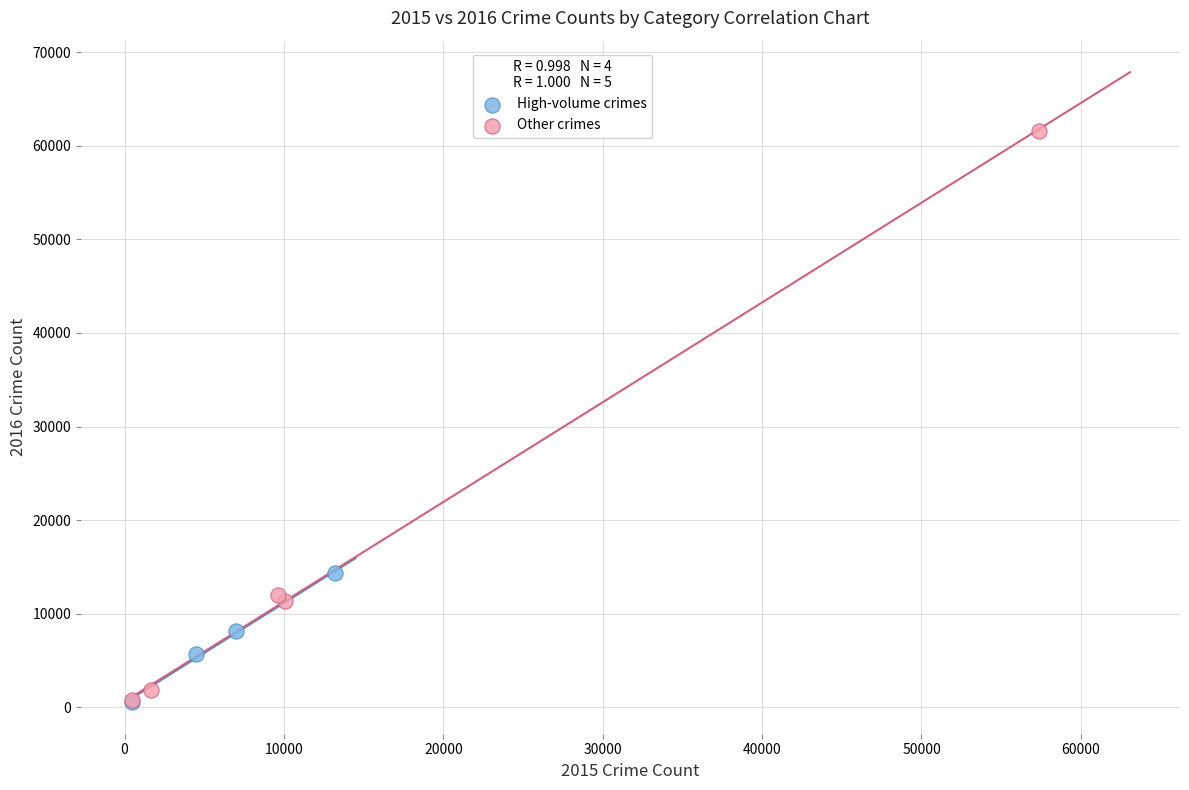

Which series has the largest Y range (max minus min)?

Other crimes